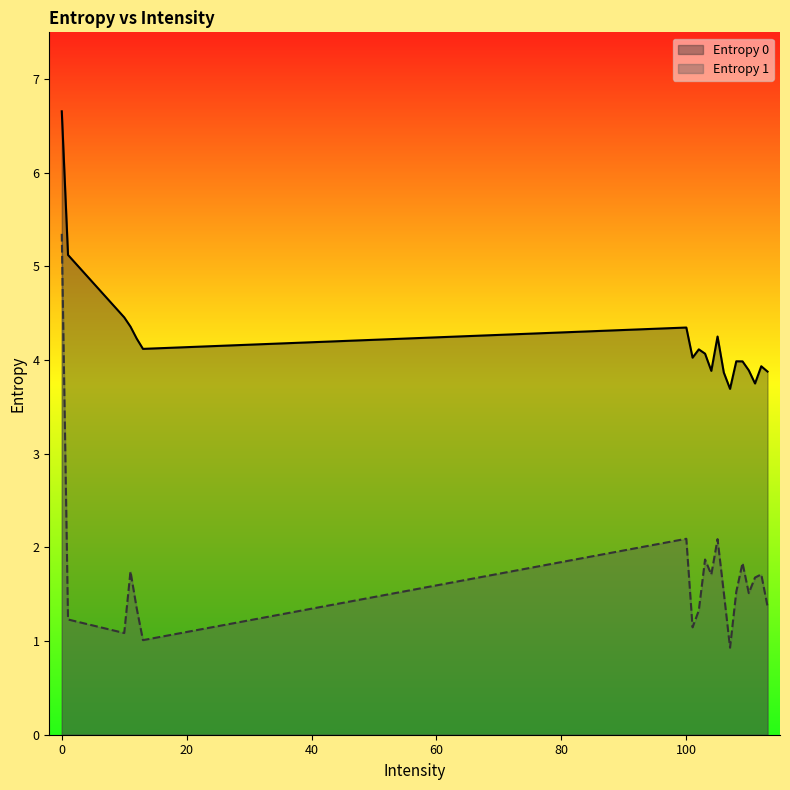

Which series has the widest spread of values?

Entropy 1